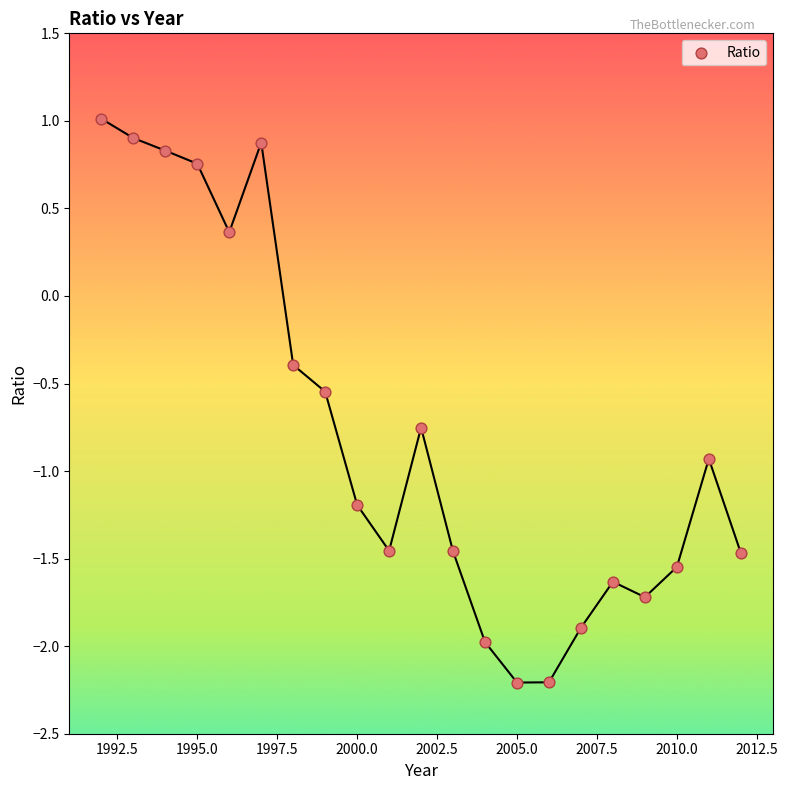

What is the range of X values (max minus min)?

20.0